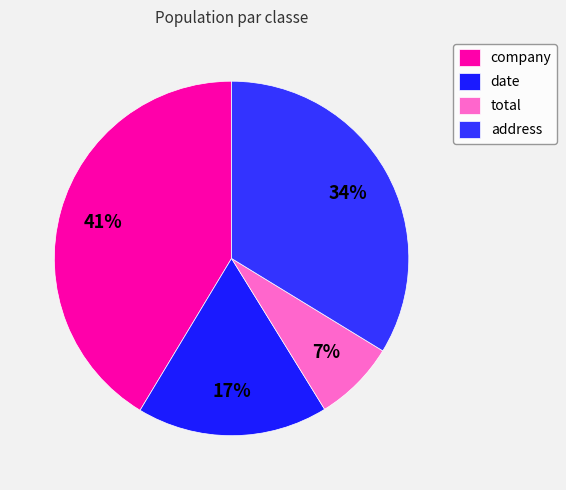

Rank the categories by value from lowest to highest.

total, date, address, company